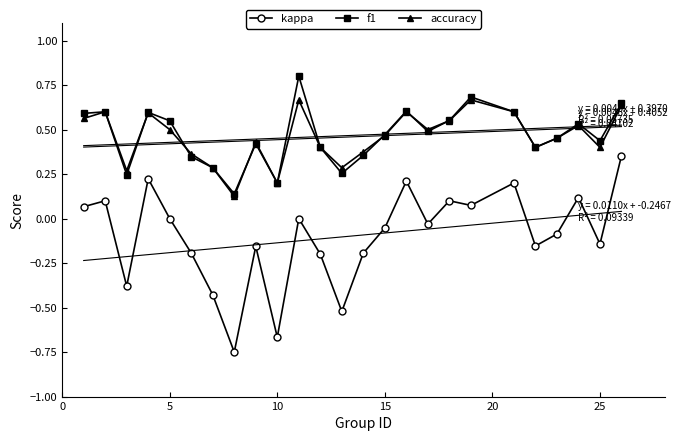

The kappa series shows -1.0 at 10. True or false?

False